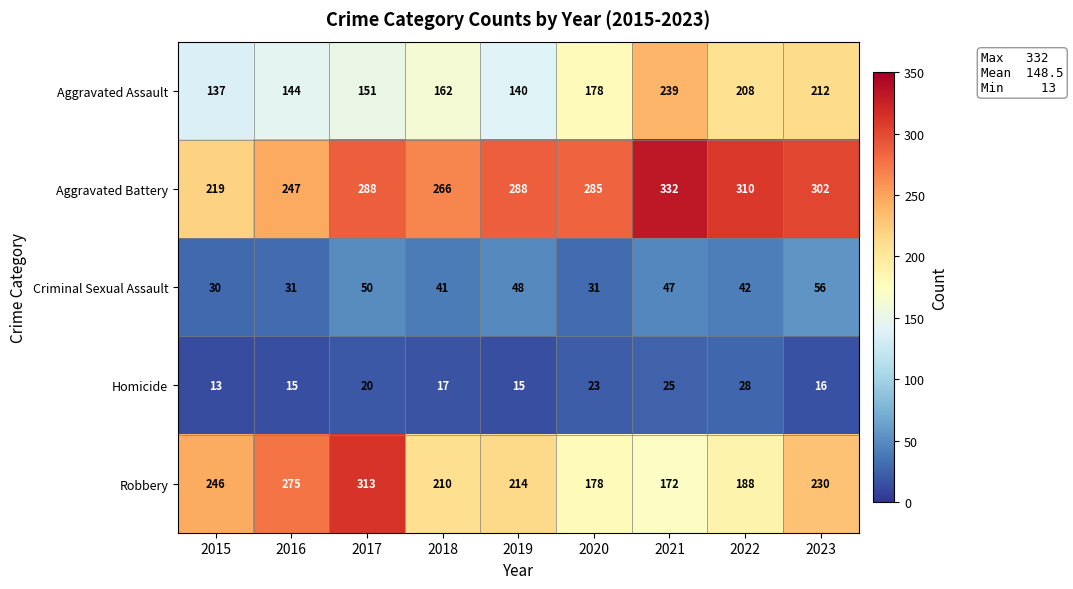

Read the Robbery value at 2022, to the nearest 10.

190